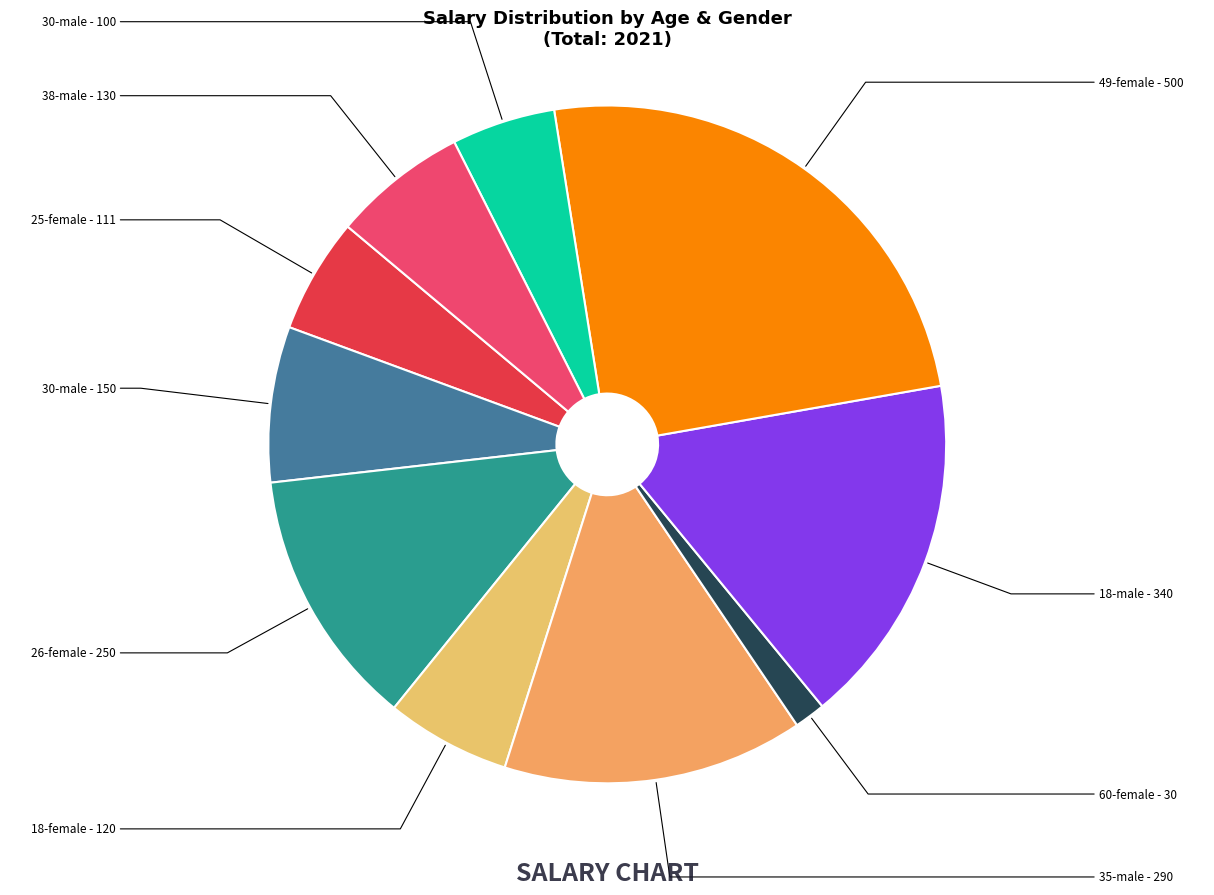

Which slice is the smallest?

60-female